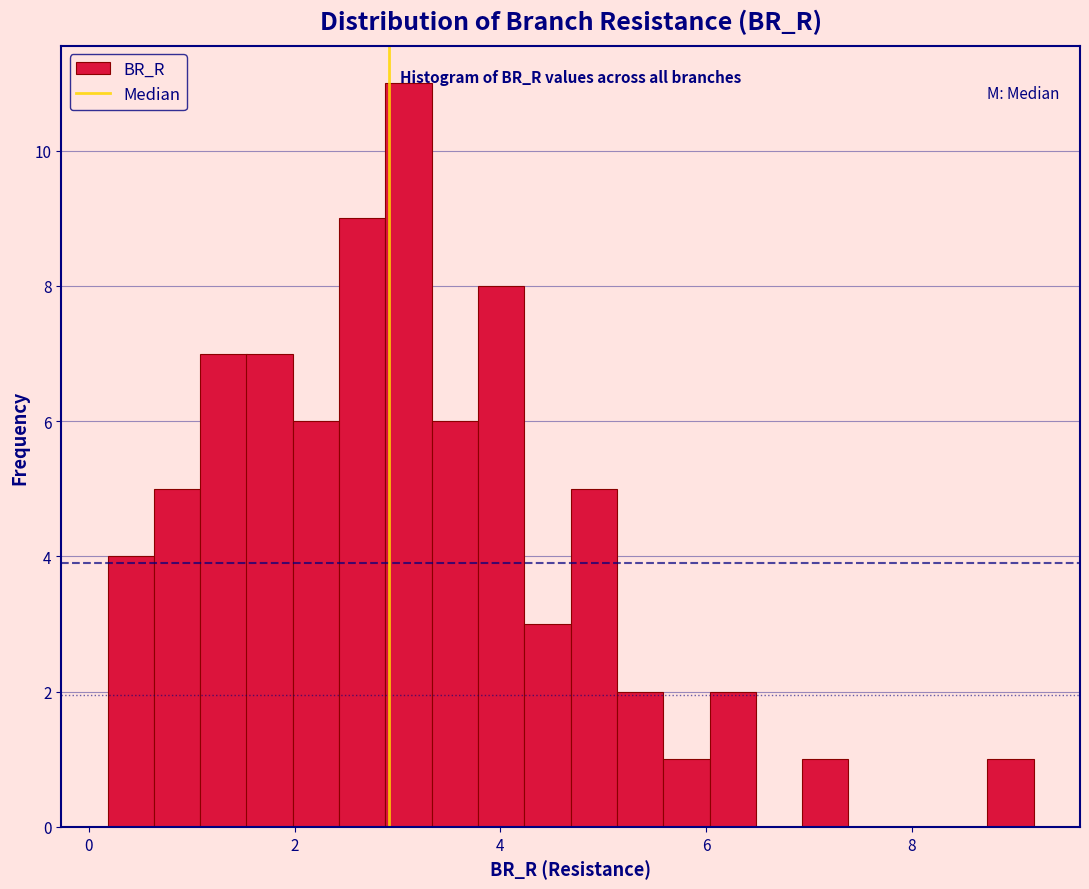

Read against the x-axis, roughly where is the centre of the tallest bar?

3.2